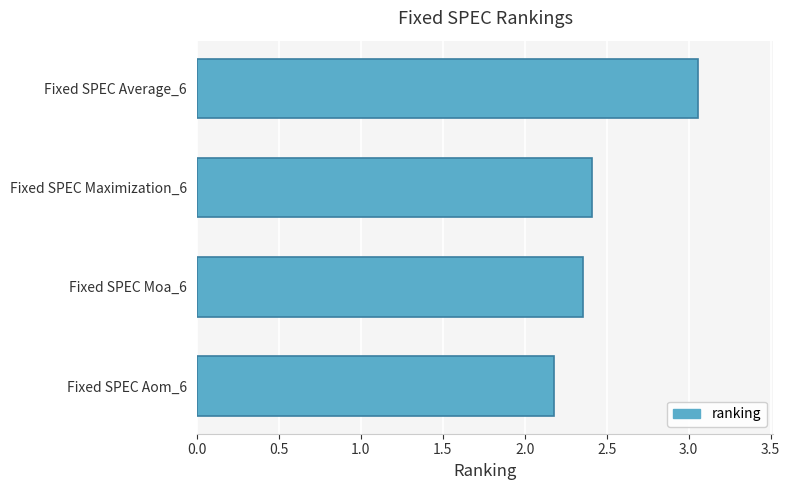

Which category has the highest value across all series?

Fixed SPEC Average_6